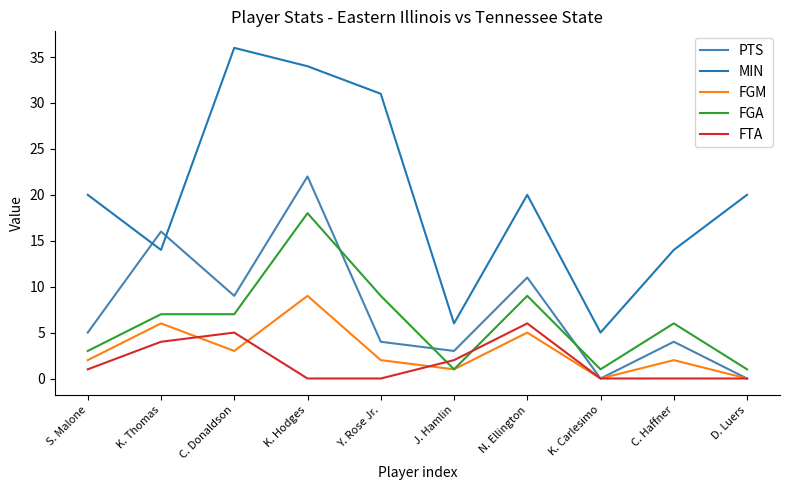

Rank the series by their maximum value, from highest to lowest.

MIN, PTS, FGA, FGM, FTA